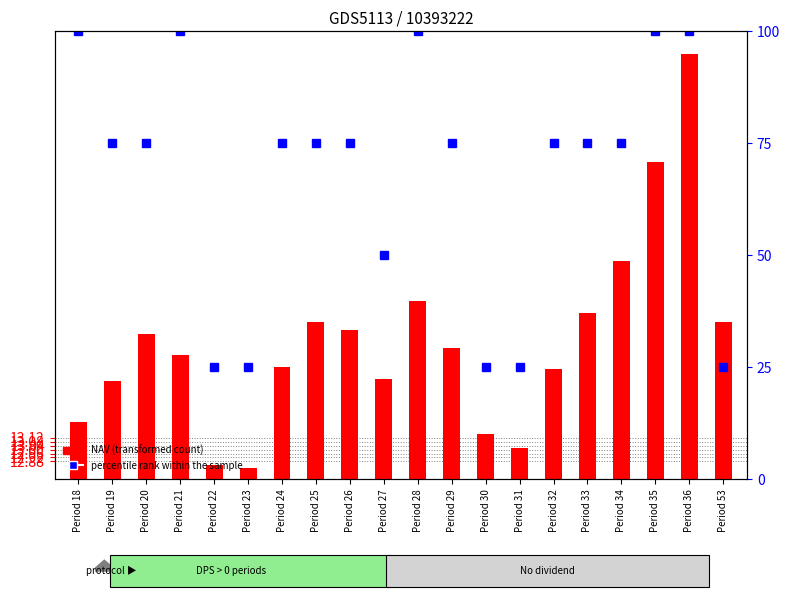

Count the number of categories in the chart.

20